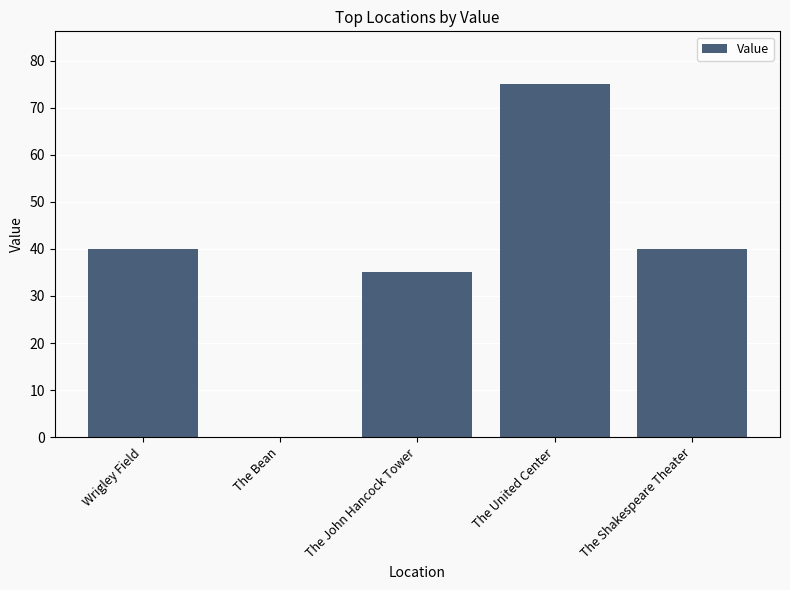

What is the difference between the values at The John Hancock Tower and The United Center?

40